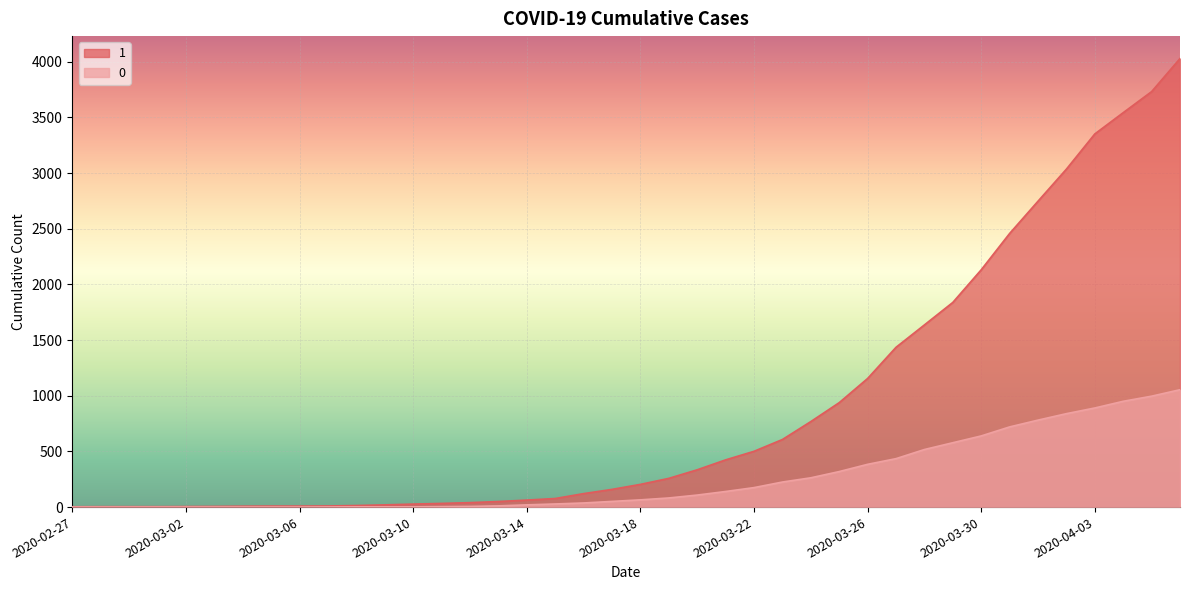

True or false: 1 and 0 cross at least once.

False